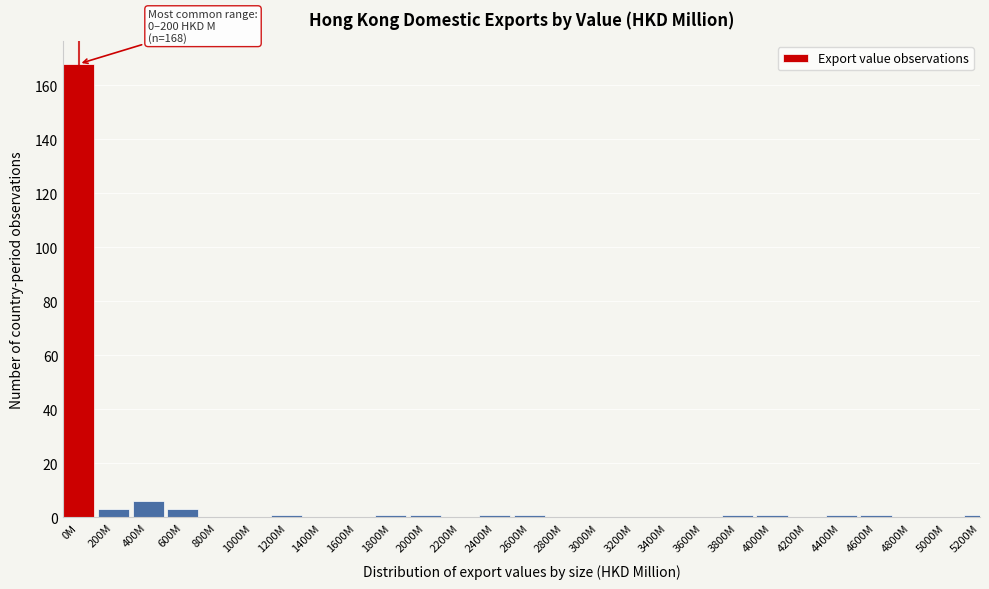

Reading right to left, transcribe all the data shown in this chart.

5200M=1	5000M=0	4800M=0	4600M=1	4400M=1	4200M=0	4000M=1	3800M=1	3600M=0	3400M=0	3200M=0	3000M=0	2800M=0	2600M=1	2400M=1	2200M=0	2000M=1	1800M=1	1600M=0	1400M=0	1200M=1	1000M=0	800M=0	600M=3	400M=6	200M=3	0M=168